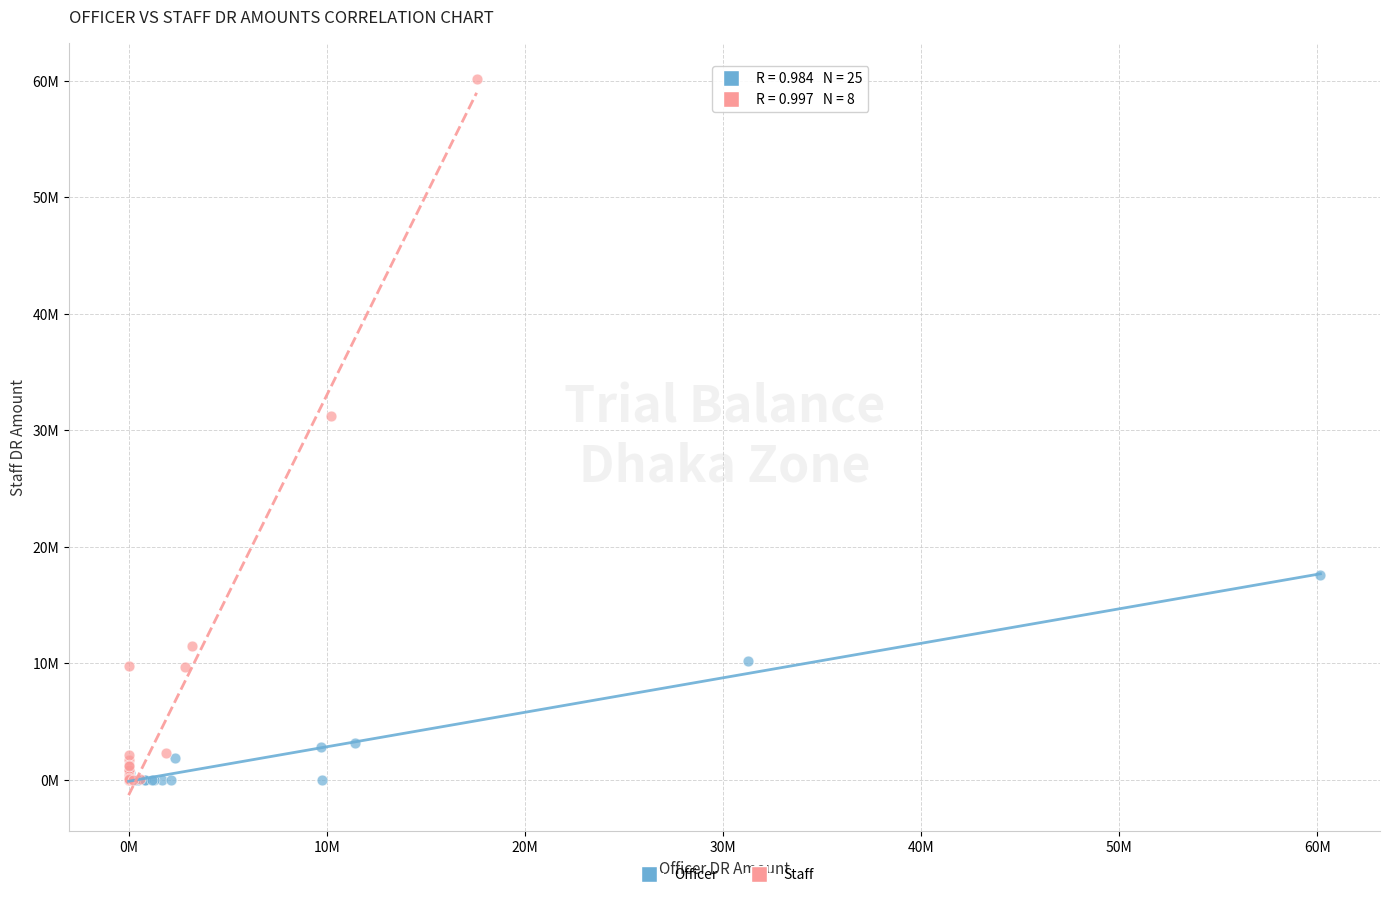

What are all the series names shown in the legend?

Officer, Staff